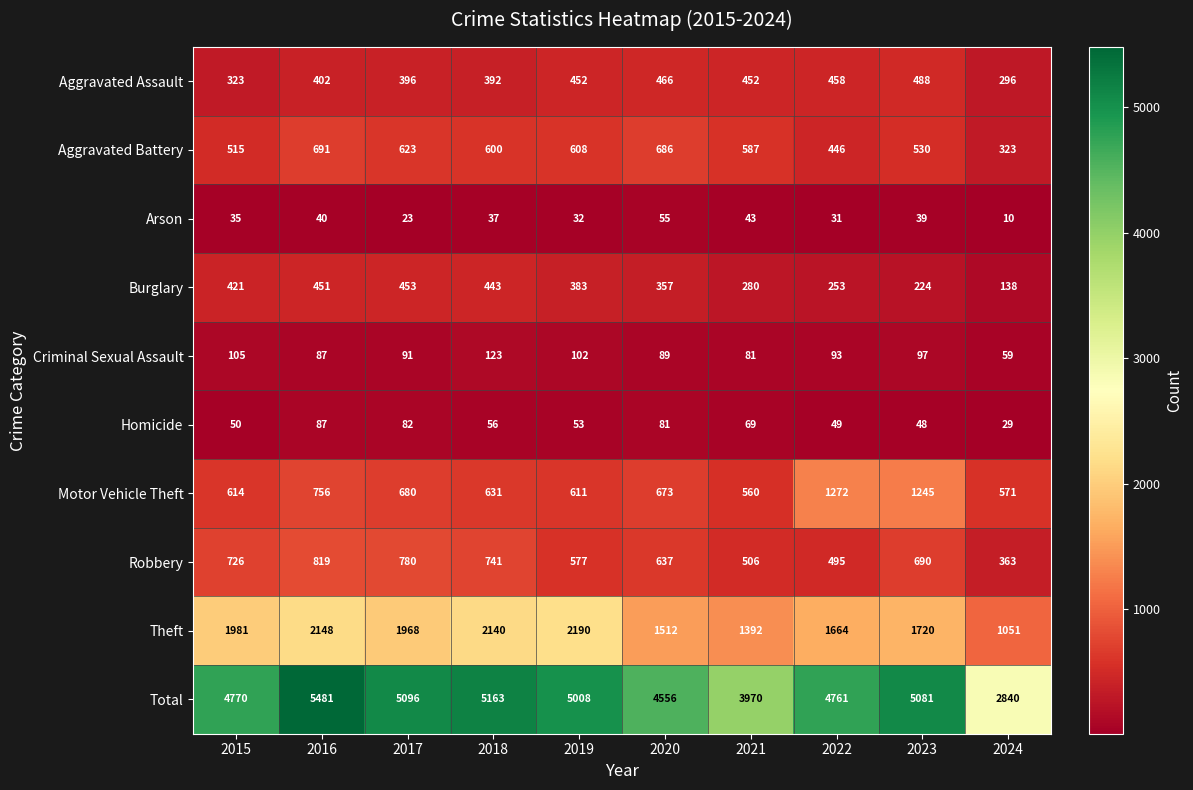

What is the difference between the Arson values at 2019 and 2020?

23